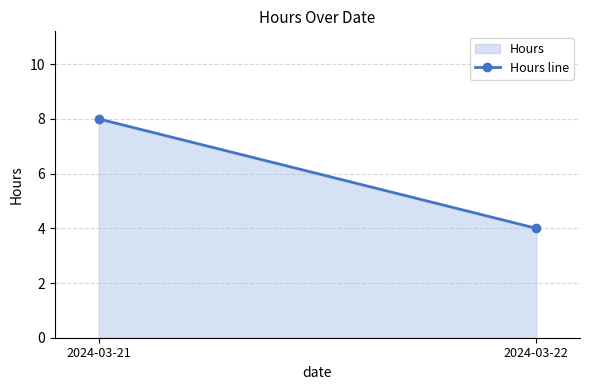

The chart shows a value of 7 at 2024-03-22. True or false?

False